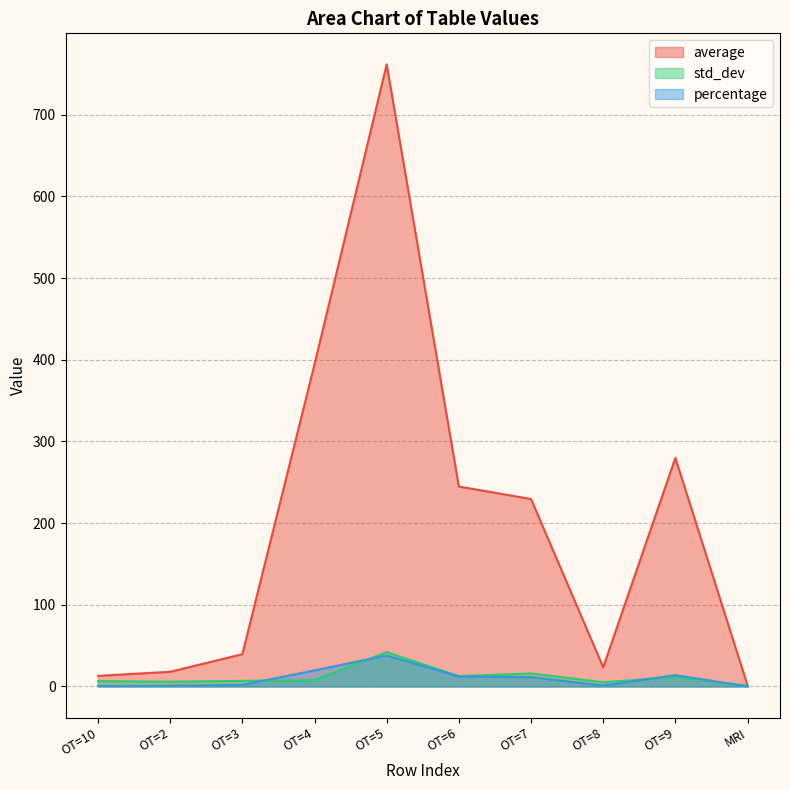

Which series has the largest total across all categories?

average